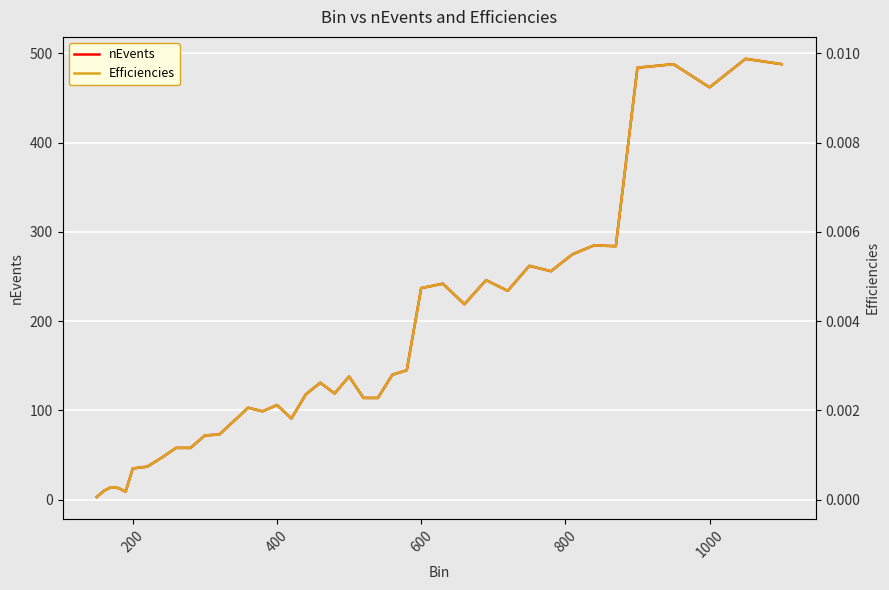

True or false: Efficiencies and nEvents intersect in this chart.

False